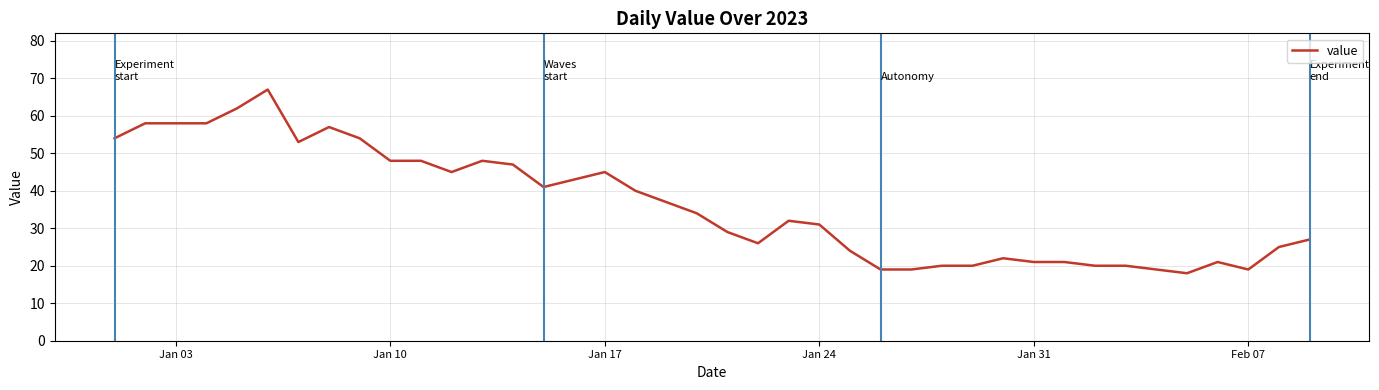

What is the greatest value displayed?

67